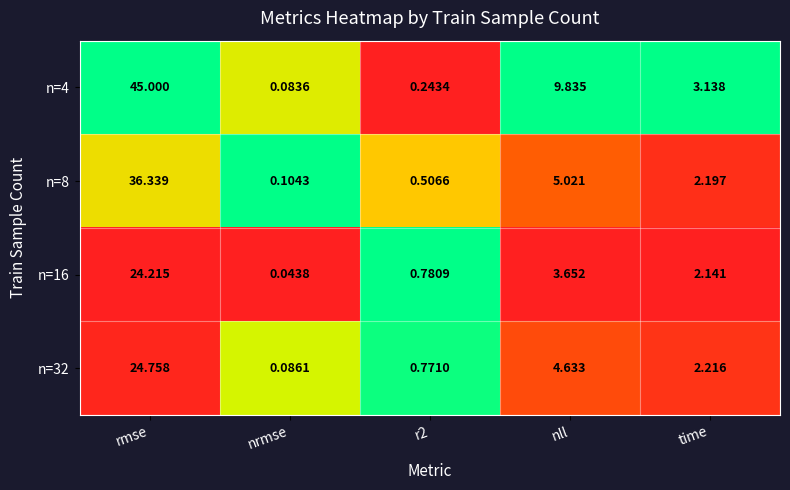

At which category does the chart reach its peak across all series?

rmse